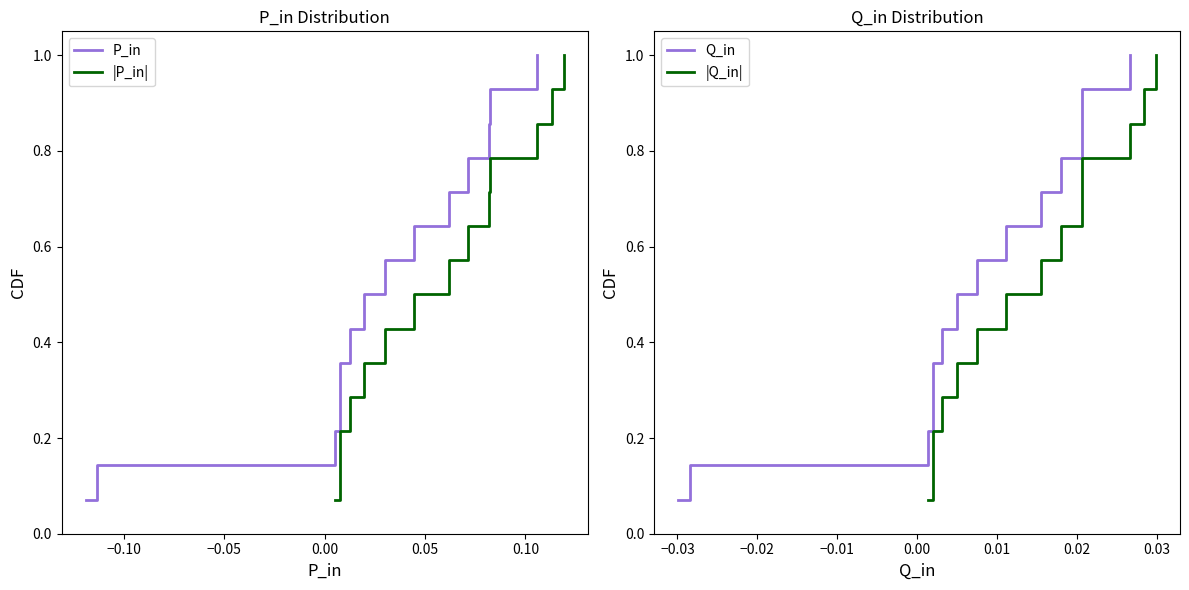

How many lines are shown in the chart?

4